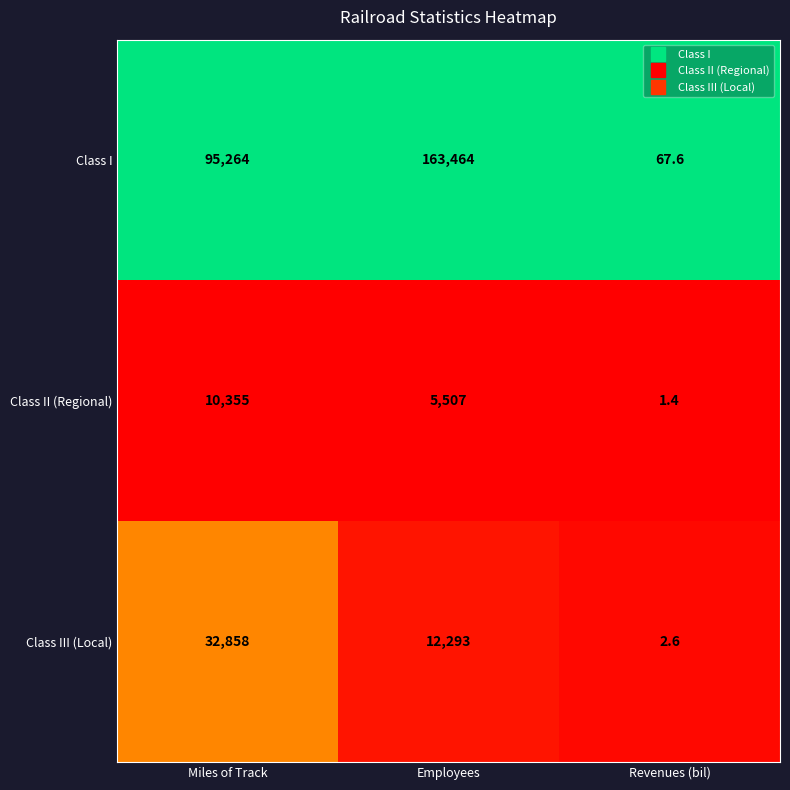

At which category is the sum across all series the highest?

Employees